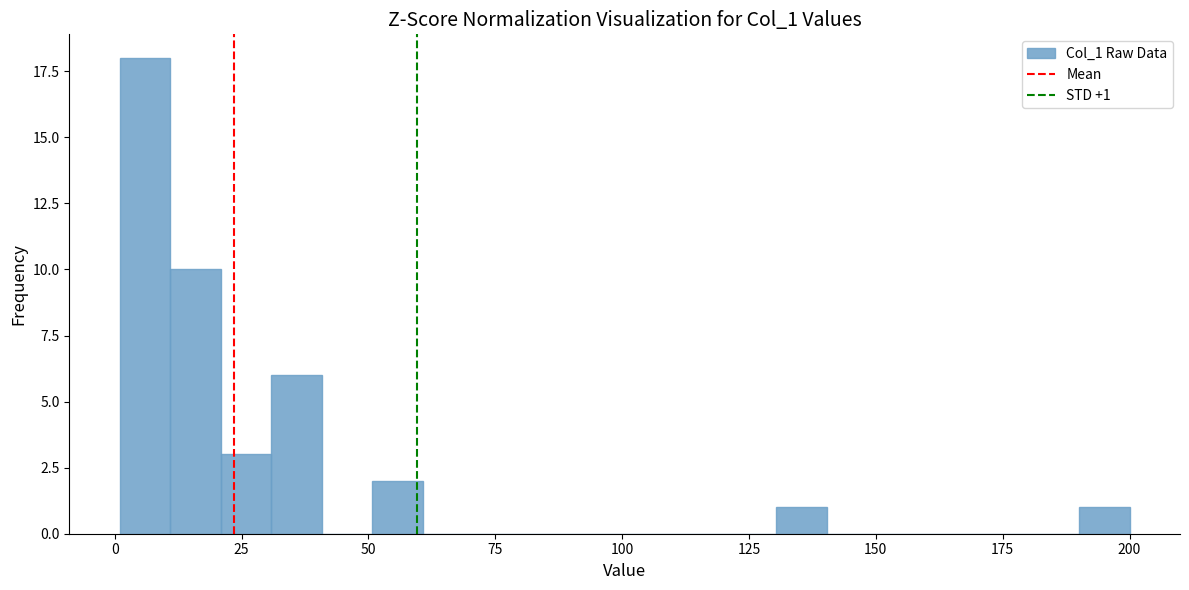

Read against the x-axis, roughly where is the centre of the tallest bar?

5